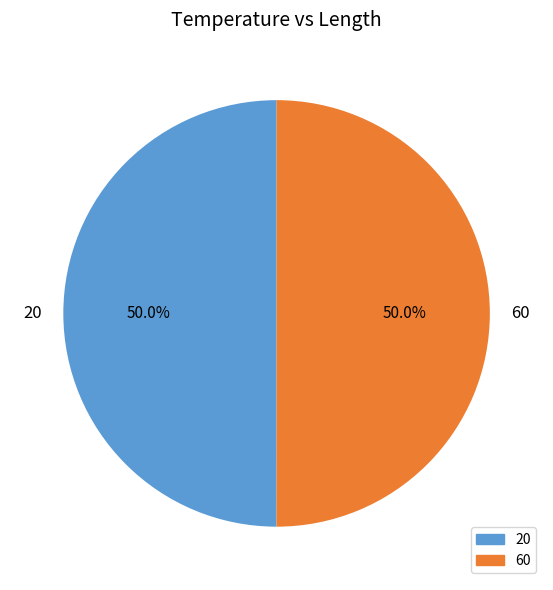

How many segments does this pie chart have?

2